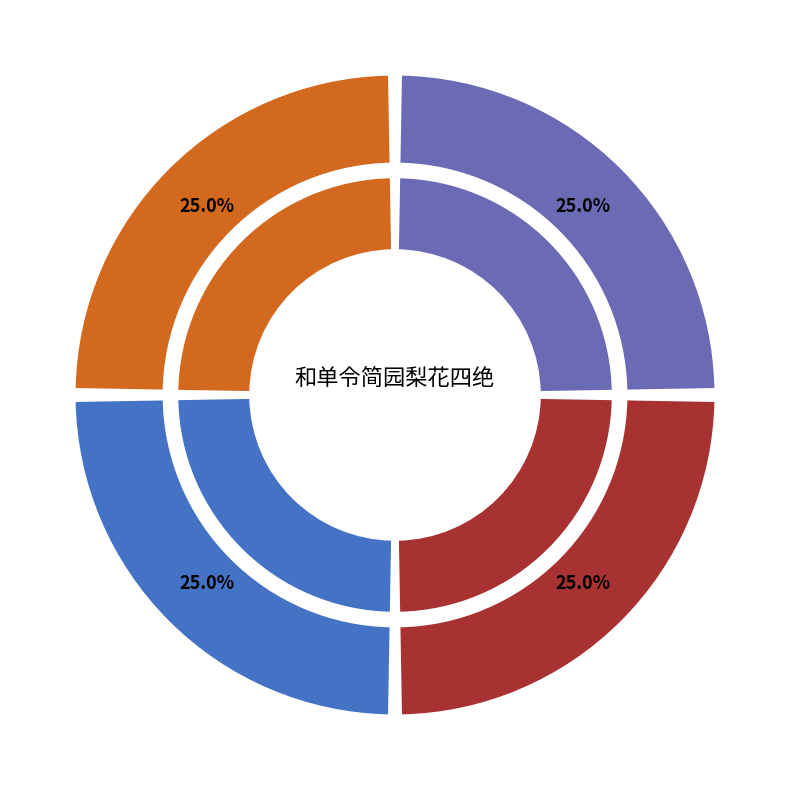

How many segments does this pie chart have?

4